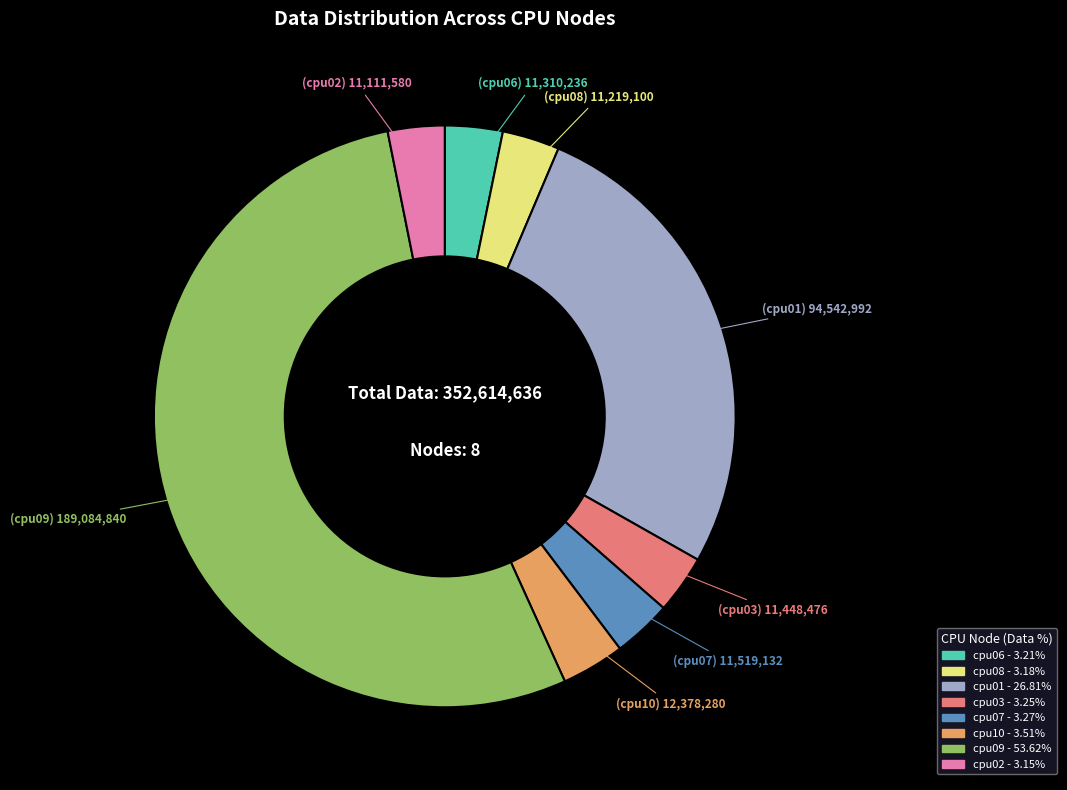

The cpu03 slice represents 3% of the pie. True or false?

True